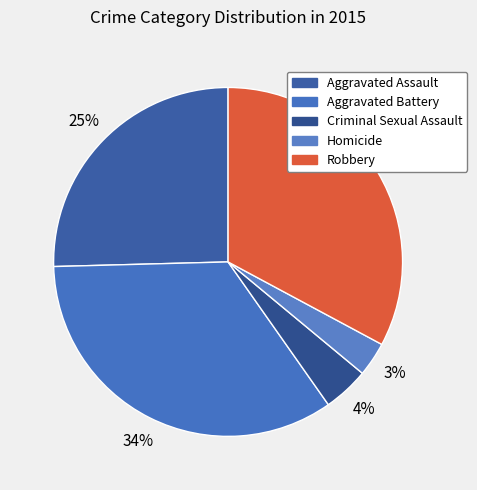

To the nearest percent, what percentage of the pie is Robbery?

33%